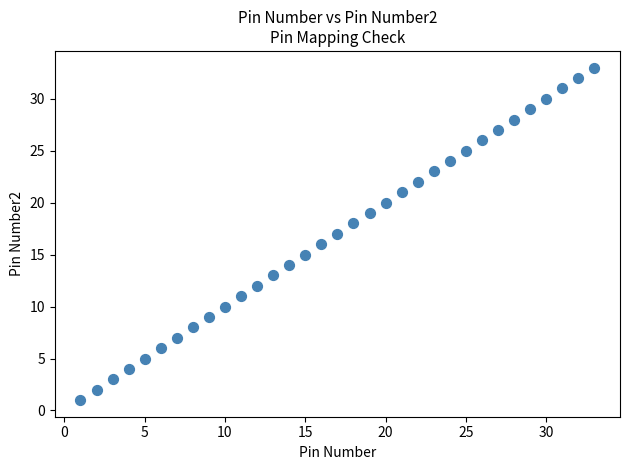

What is the range of Y values (max minus min)?

32